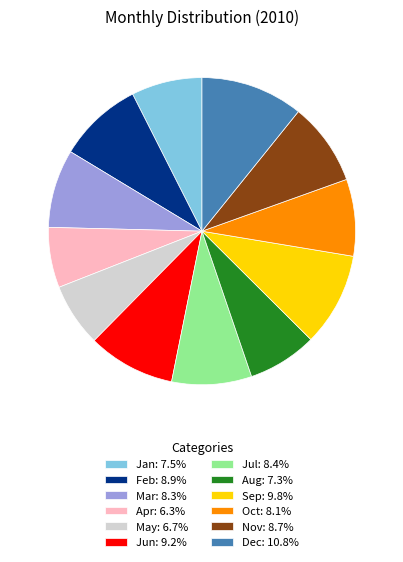

Is Dec: 10.8% the majority of the pie?

No